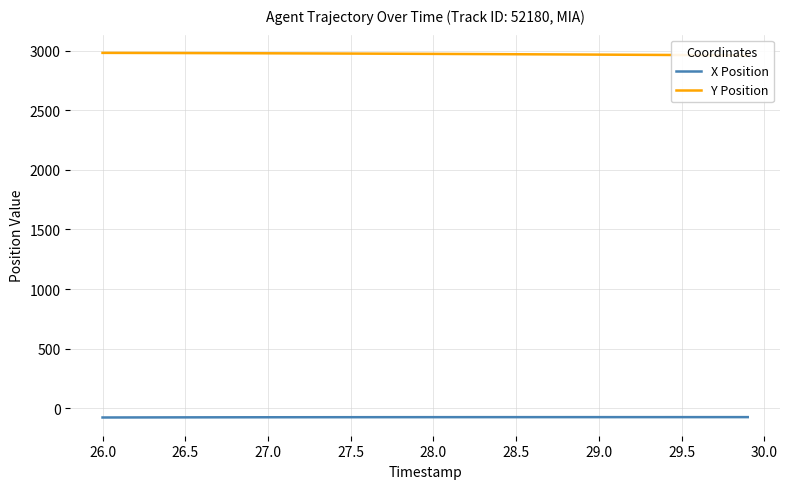

What are all the series names shown in the legend?

X Position, Y Position